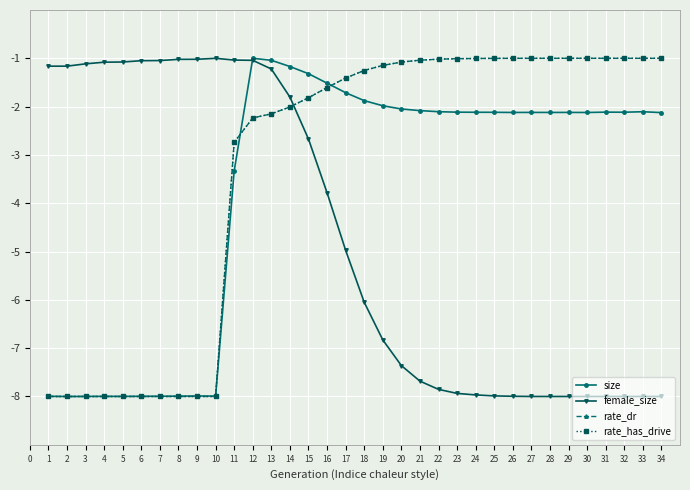

What is the sum of the size values at 5 and 12?

-9.0